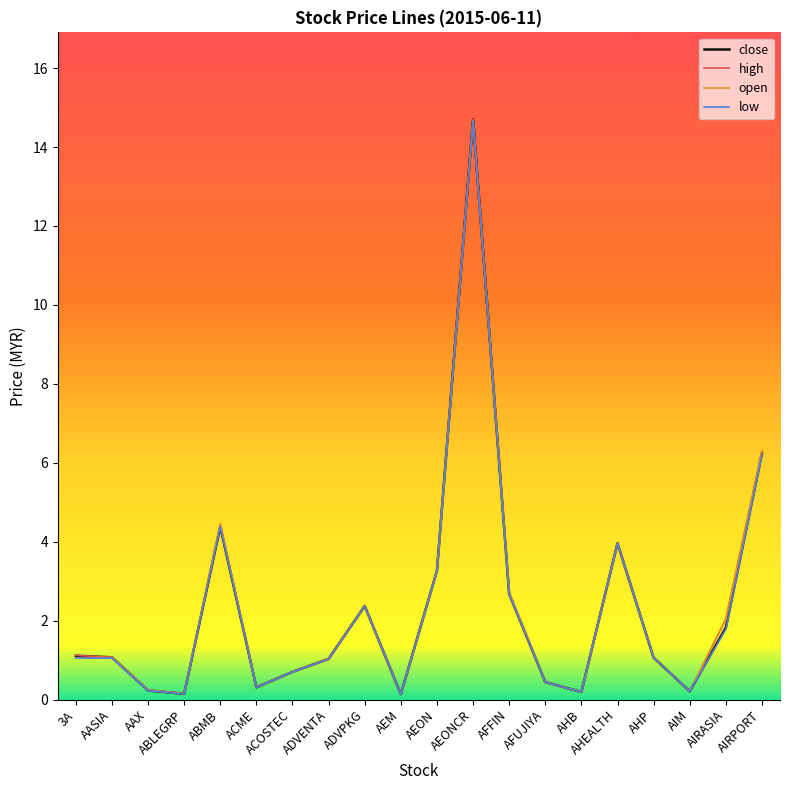

List the series in order of their overall mean, lowest first.

low, close, open, high